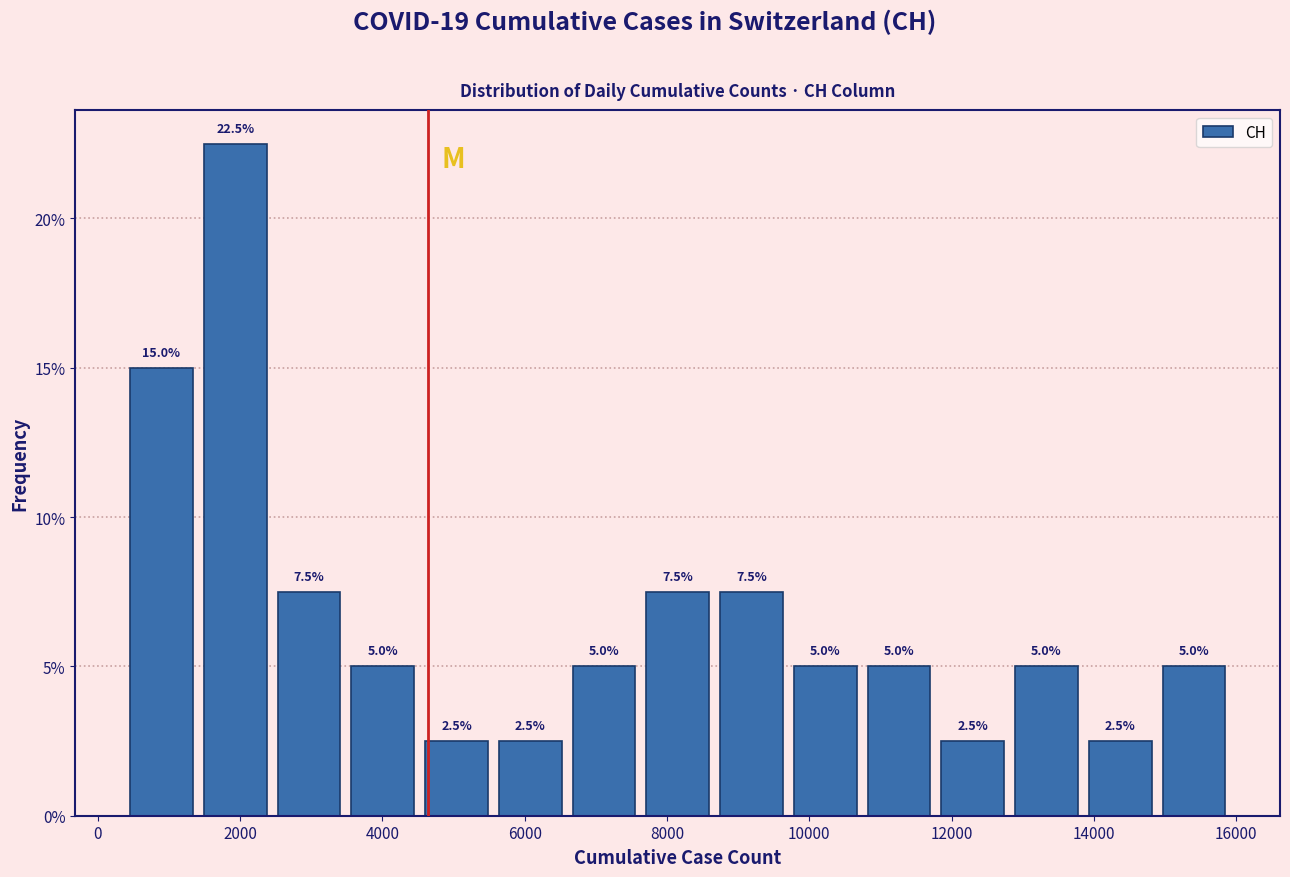

Over which range of the x-axis is the bar tallest?

1400 to 2400